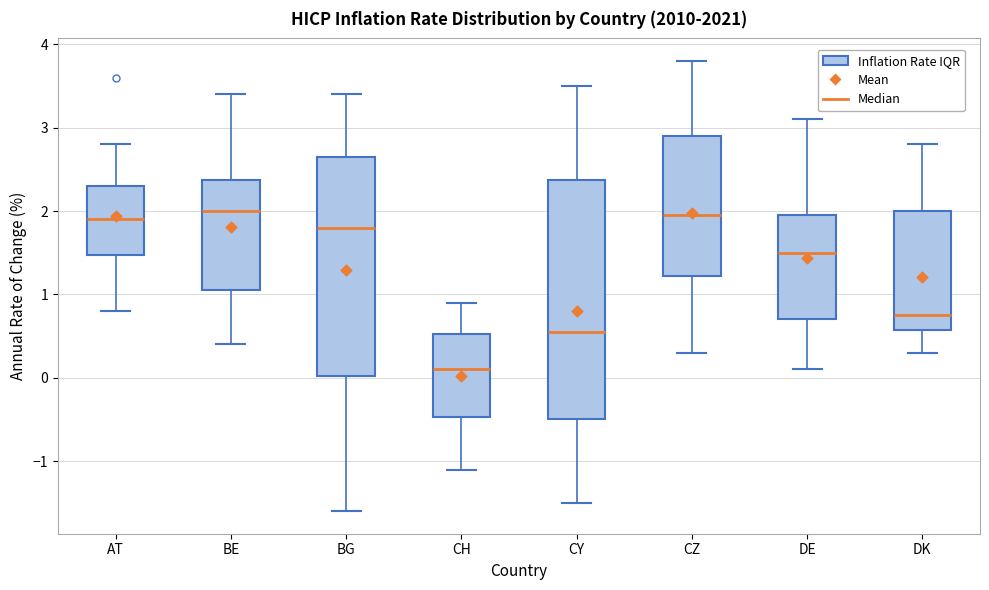

Reading left to right, transcribe this box plot: for each box, give where its median line is, the range the box spans, and where its two whiskers end, as read against the y-axis. The values are not printed on the chart, so give them approximately, as read against the axis.

AT: median 1.9, box 1.5 to 2.3, whiskers 0.8 to 2.8
BE: median 2.0, box 1.1 to 2.4, whiskers 0.4 to 3.4
BG: median 1.8, box 0.0 to 2.7, whiskers -1.6 to 3.4
CH: median 0.1, box -0.5 to 0.5, whiskers -1.1 to 0.9
CY: median 0.6, box -0.5 to 2.4, whiskers -1.5 to 3.5
CZ: median 2.0, box 1.2 to 2.9, whiskers 0.3 to 3.8
DE: median 1.5, box 0.7 to 2.0, whiskers 0.1 to 3.1
DK: median 0.8, box 0.6 to 2.0, whiskers 0.3 to 2.8